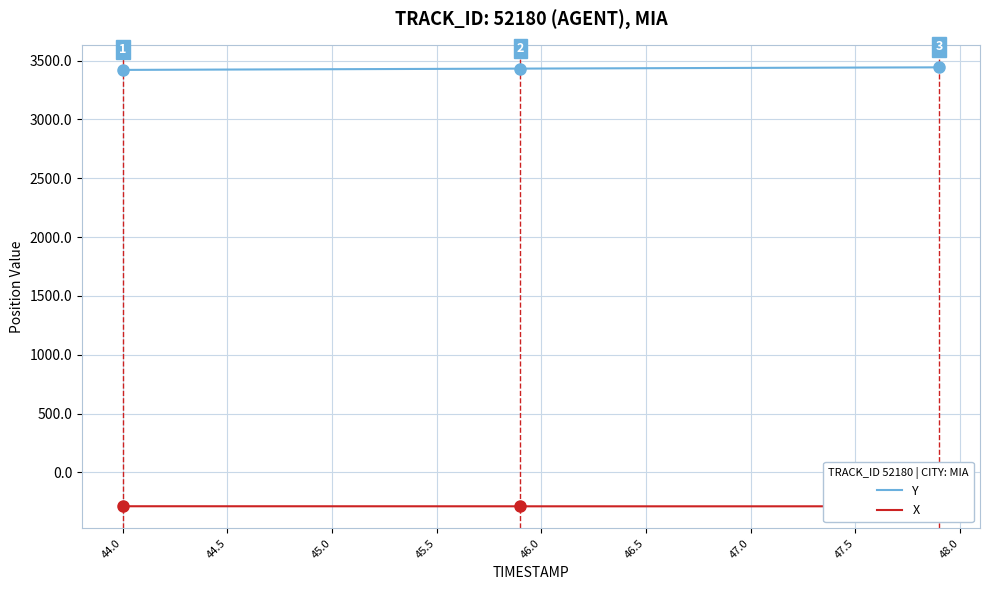

How many data points in X are above -288?

10